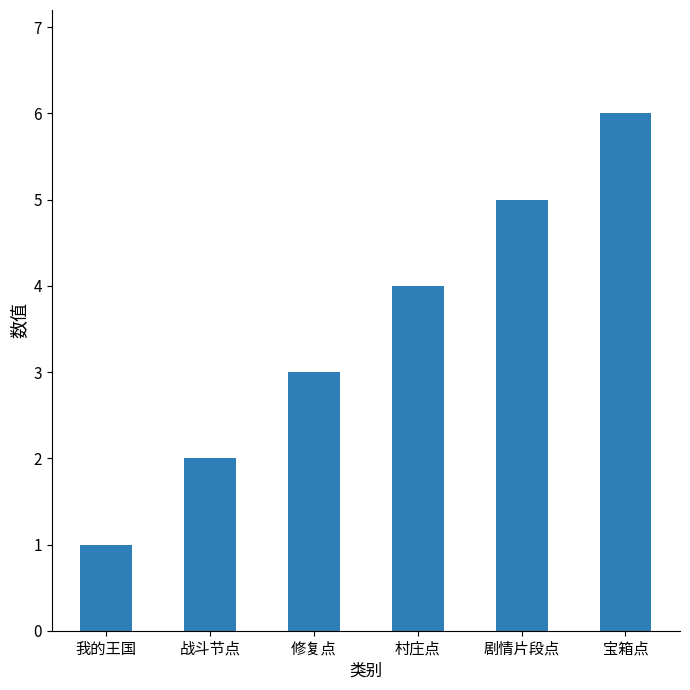

How many series are shown in this chart?

1